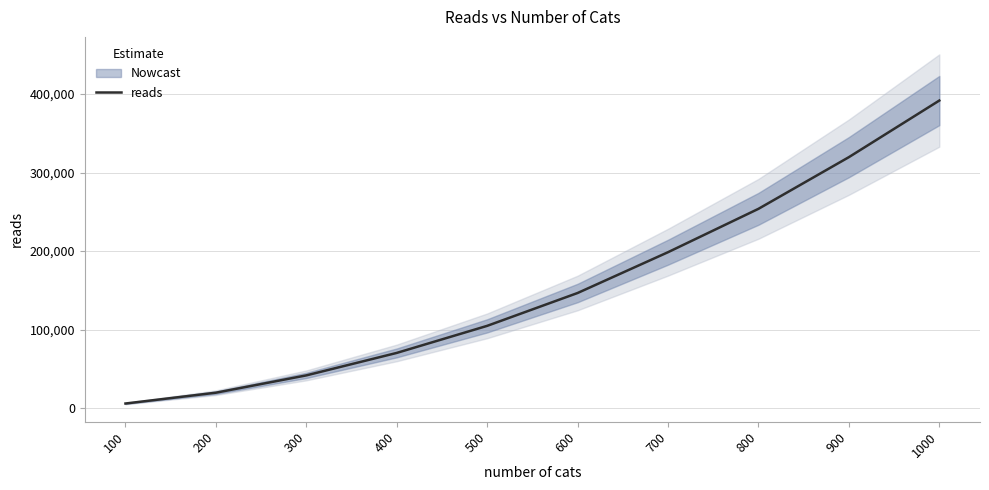

List the labels in order of value, smallest first.

100, 200, 300, 400, 500, 600, 700, 800, 900, 1000